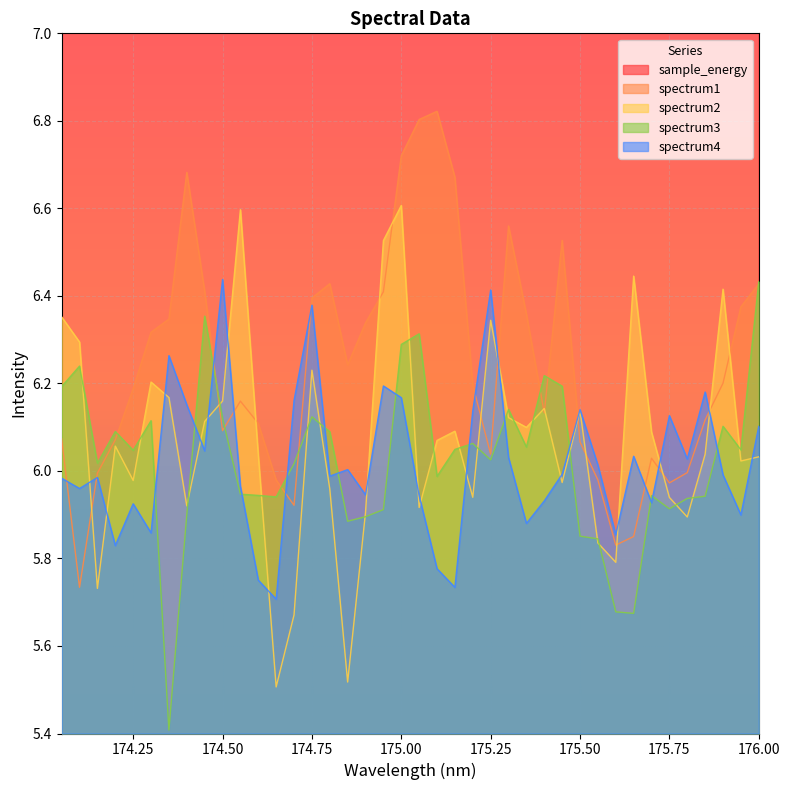

Between 175.55 and 174.5, which series saw the biggest shift?

sample_energy